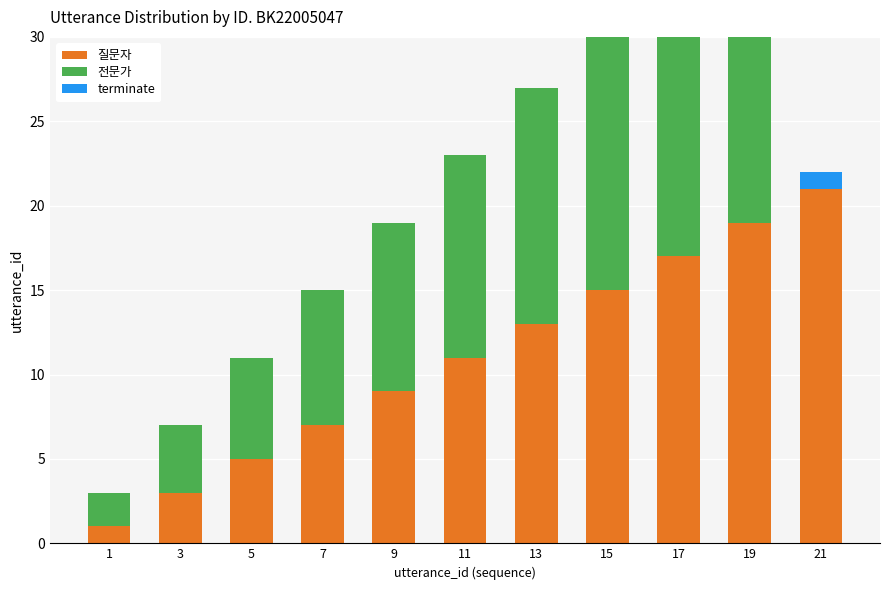

Which category has the highest value across all series?

21